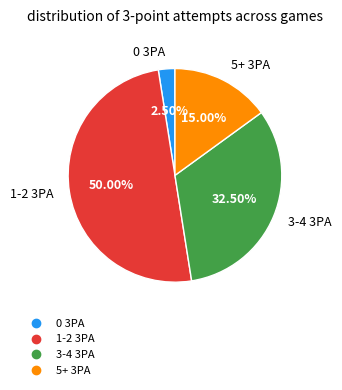

Which category has the smallest portion of the pie?

0 3PA